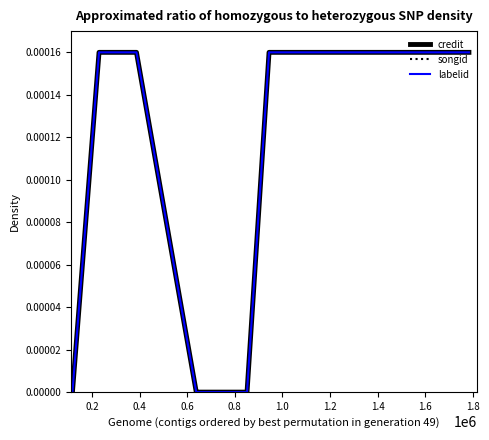

What is the label of the 5th point from the left?

0.8